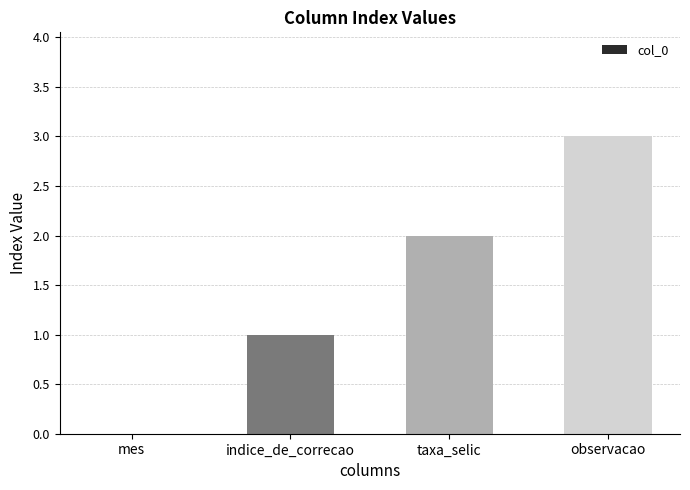

Is it true that the value at taxa_selic is 1?

False